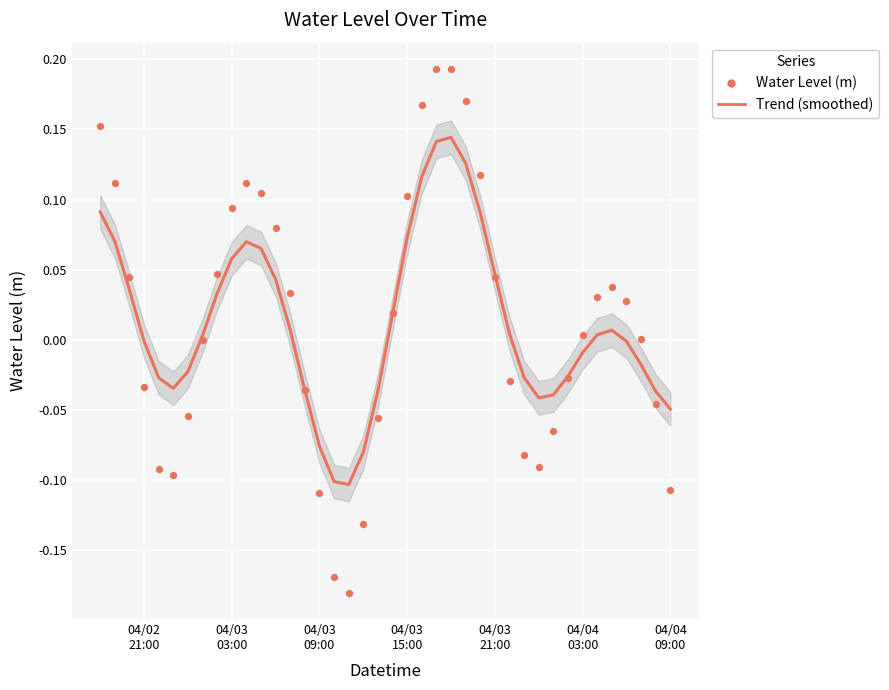

What is the range of Y values (max minus min)?

0.4